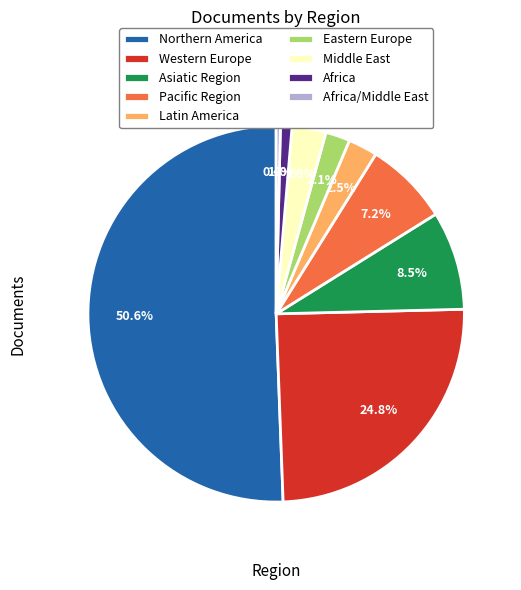

Which has a higher value, Africa/Middle East or Middle East?

Middle East